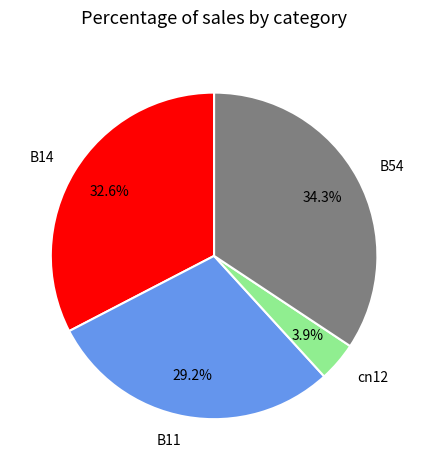

Do B54 and B14 together represent more than half of the pie?

Yes